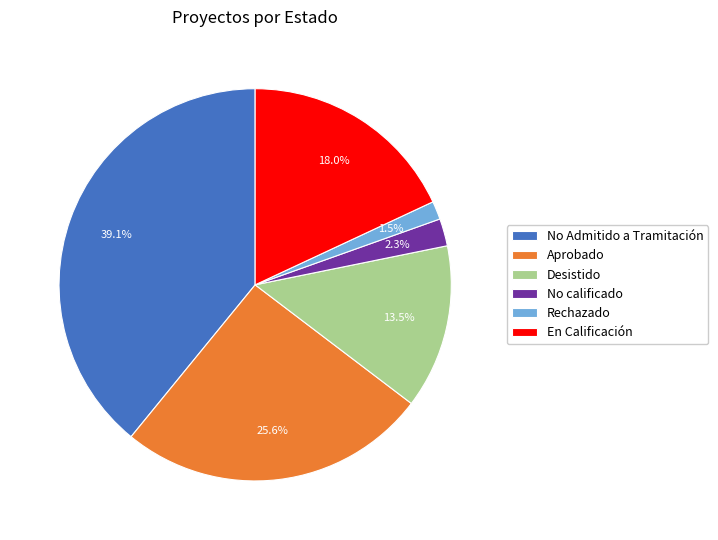

Does any single category account for the majority?

No